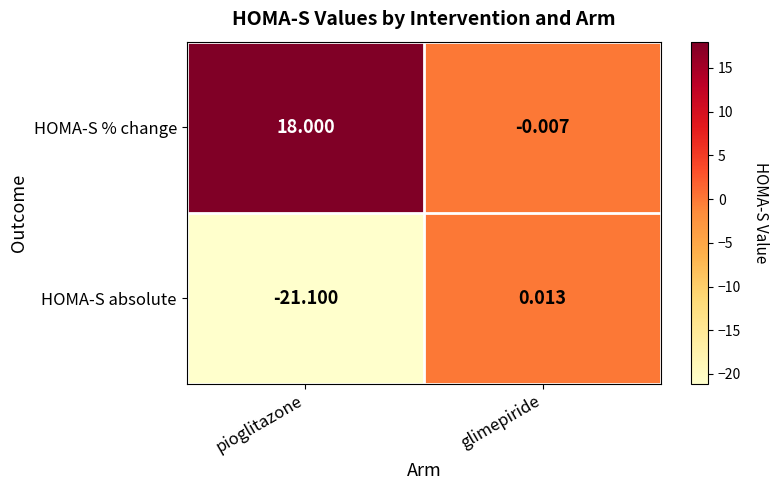

At pioglitazone, list the series in order from smallest to largest.

HOMA-S absolute, HOMA-S % change